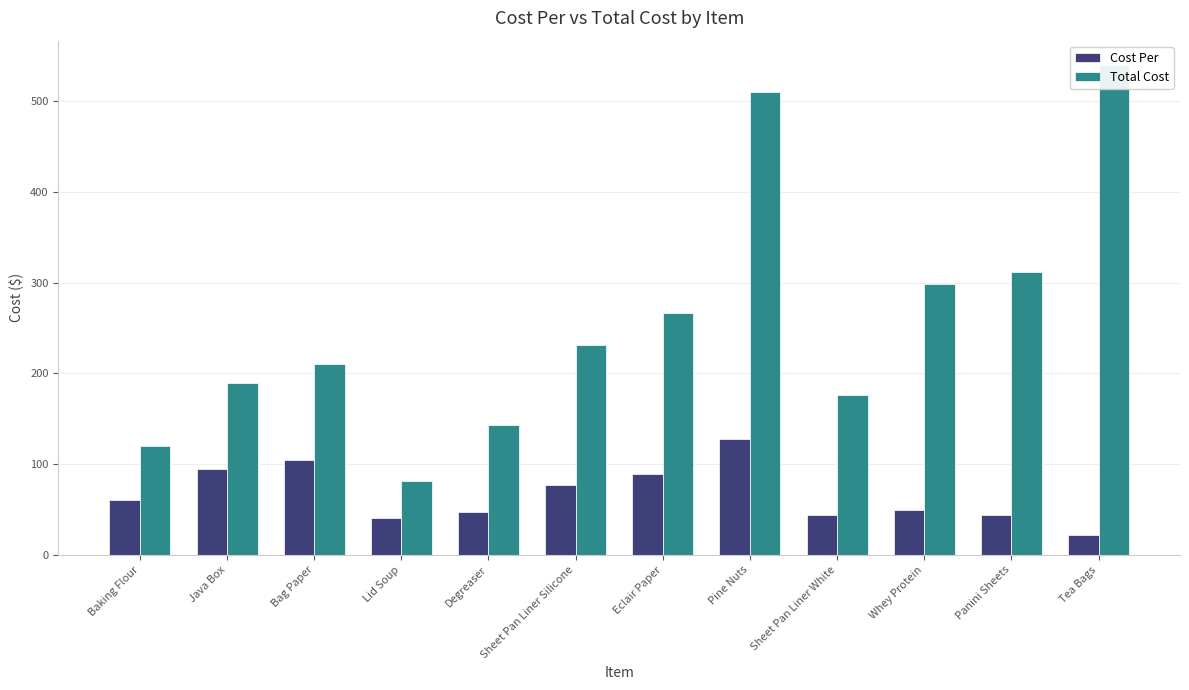

How many data points in Total Cost are above 230?

6